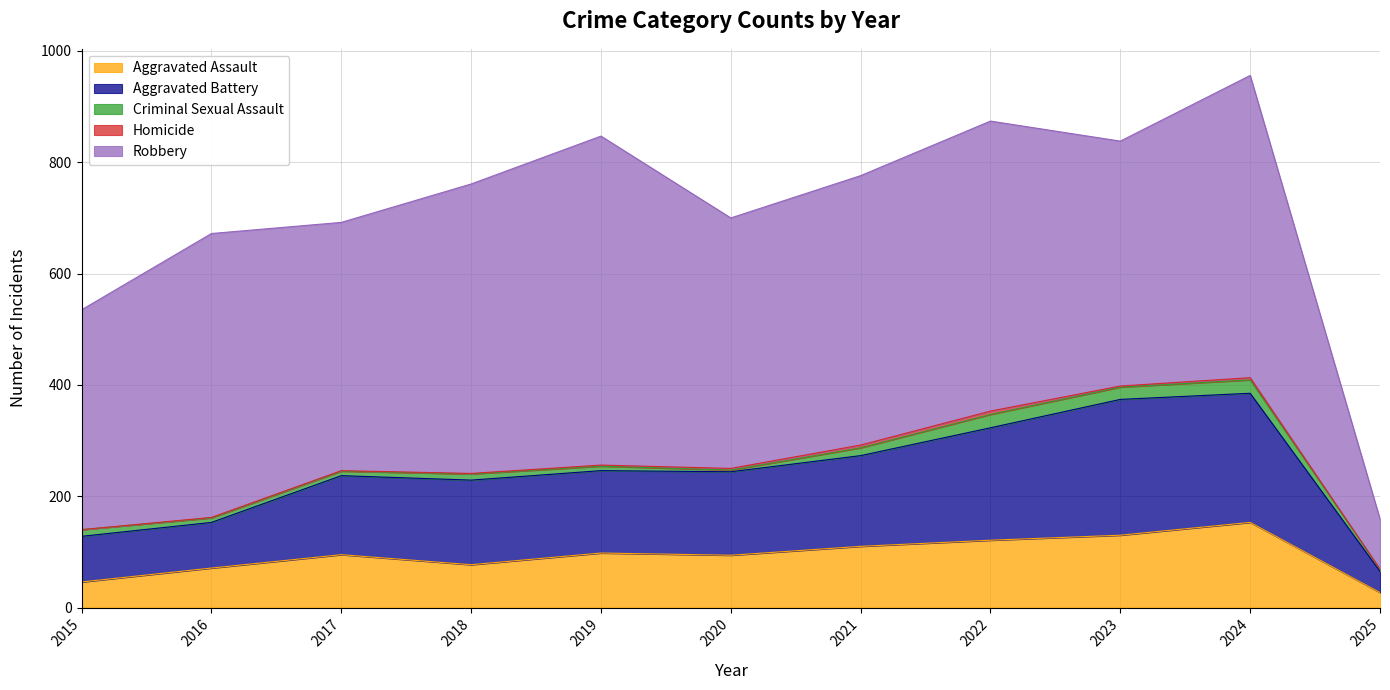

At how many categories does at least one series exceed 307?

10